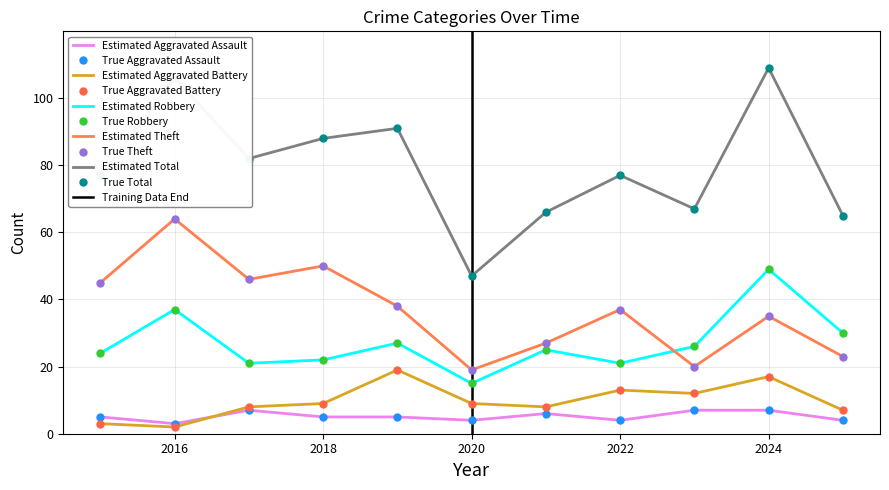

Rank the categories by Robbery value from highest to lowest.

2024, 2016, 2025, 2019, 2023, 2021, 2015, 2018, 2017, 2022, 2020